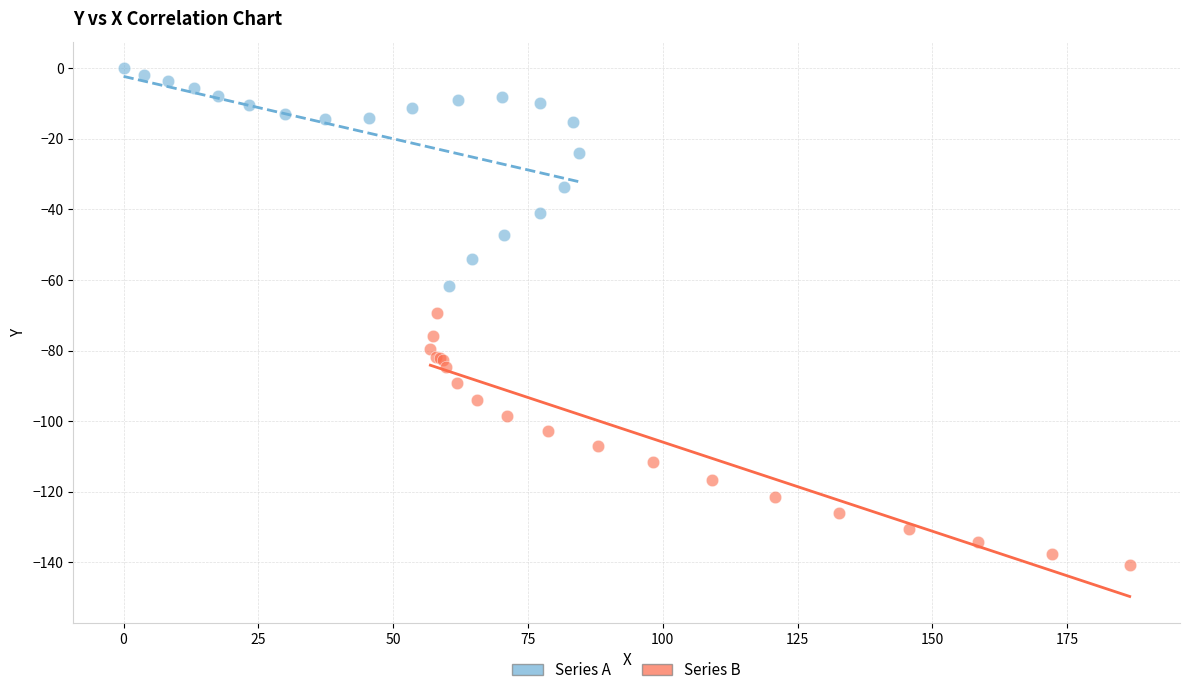

Which series has the widest spread of Y values?

Series B